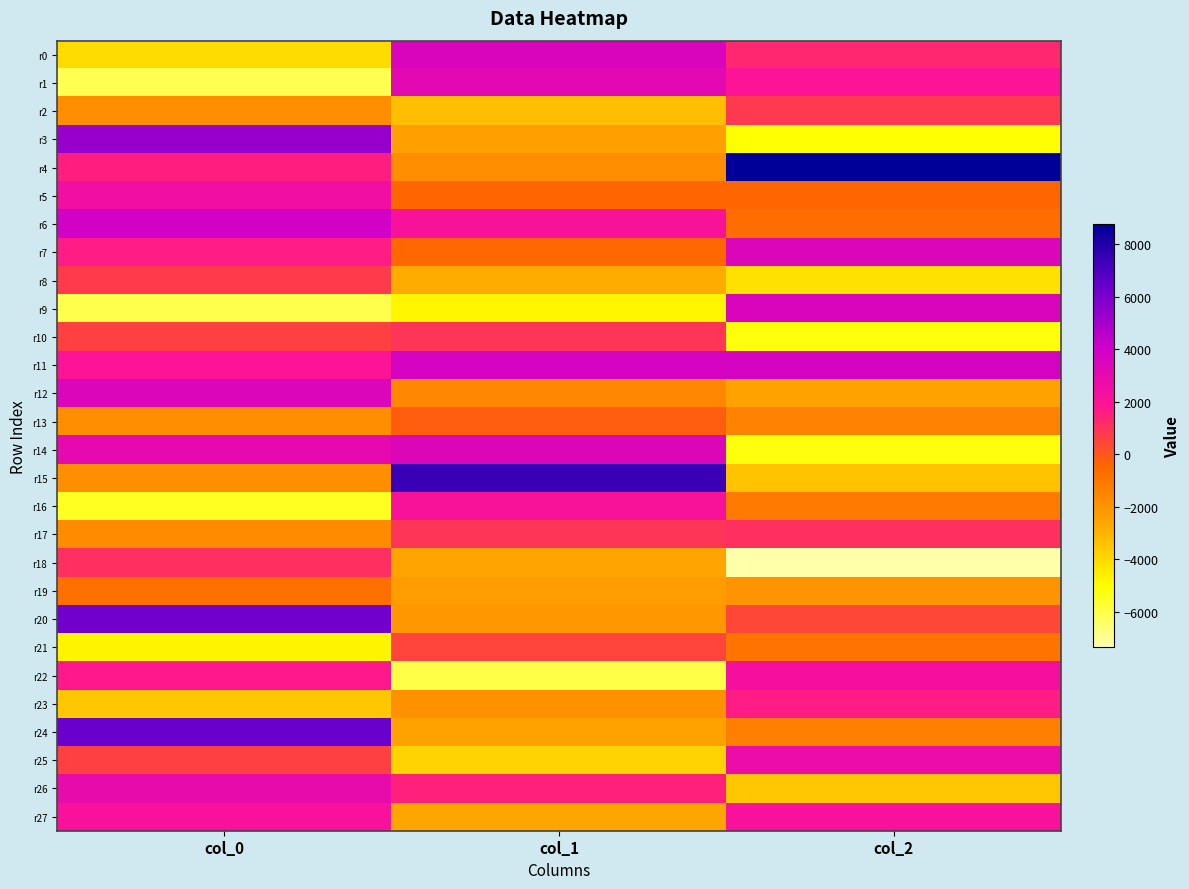

Between col_1 and col_2, which is larger?

col_1